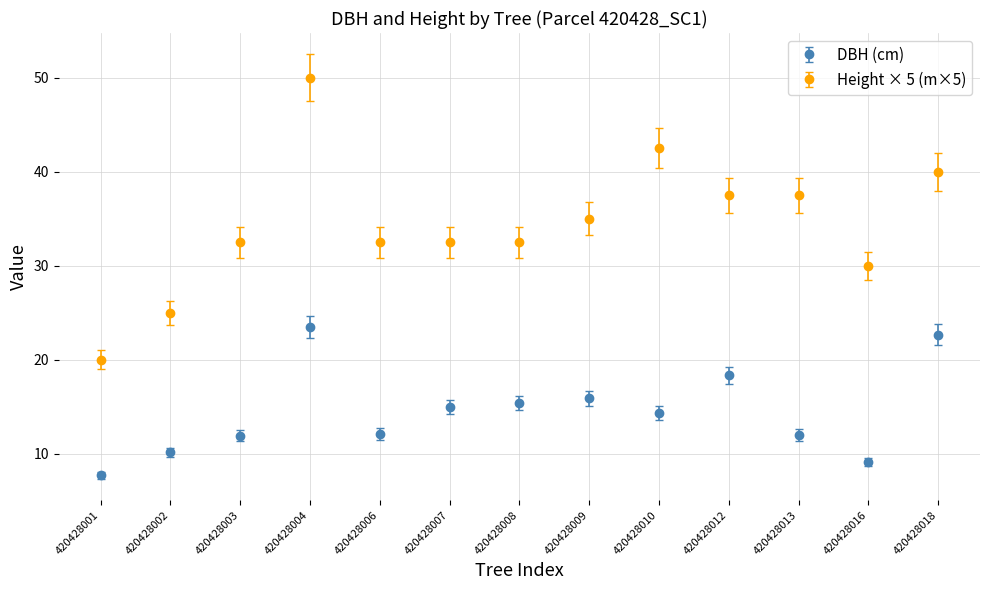

Between 420428009 and 420428016, which series saw the biggest shift?

DBH (cm)